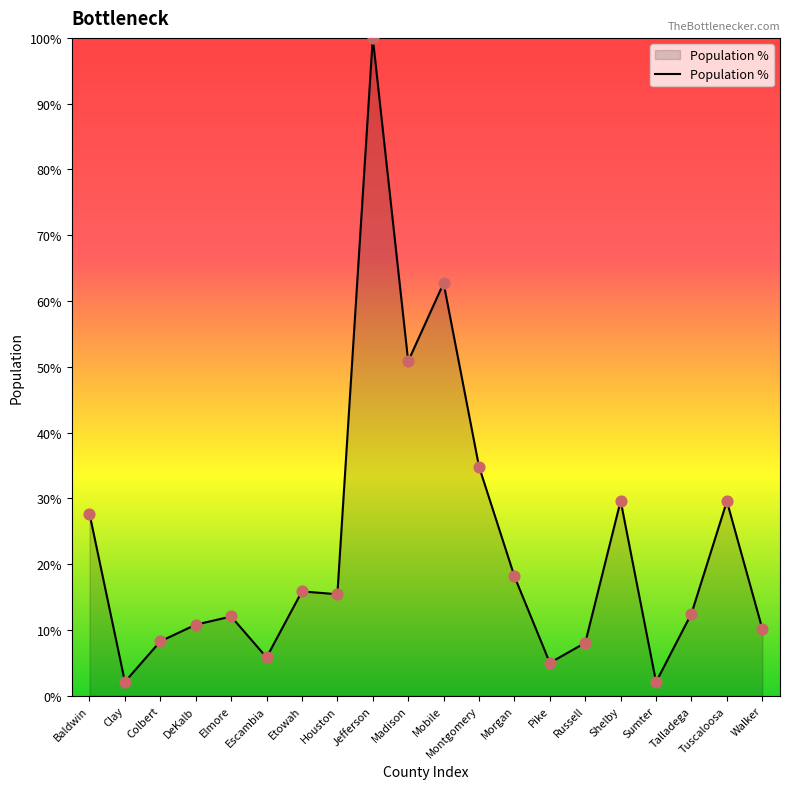

Approximately how many times larger is the value at Sumter compared to Houston?

0.1